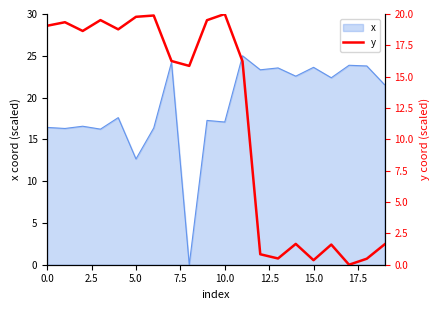

The x series shows 23.6 at 15.0. True or false?

True